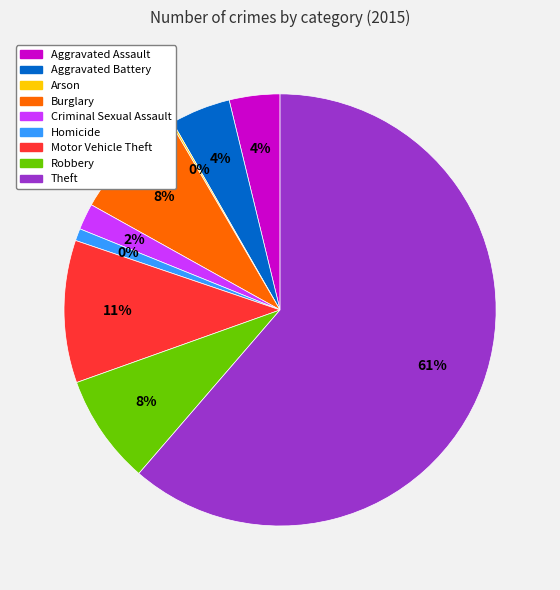

Combined, do Aggravated Assault and Theft account for over 50%?

Yes